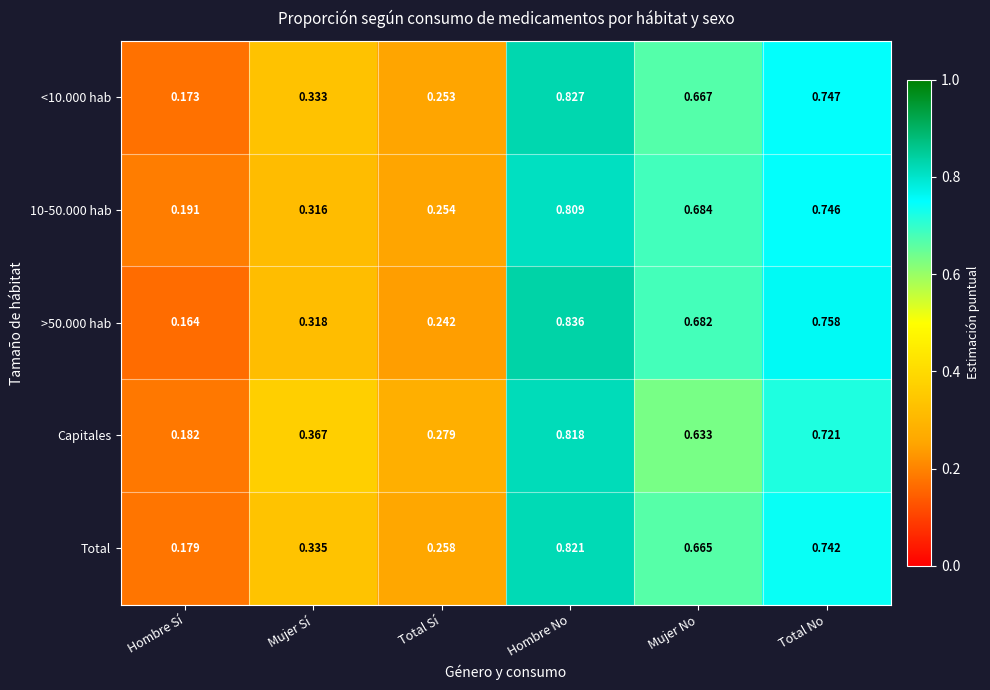

At which label does 10-50.000 hab reach its minimum?

Hombre Sí